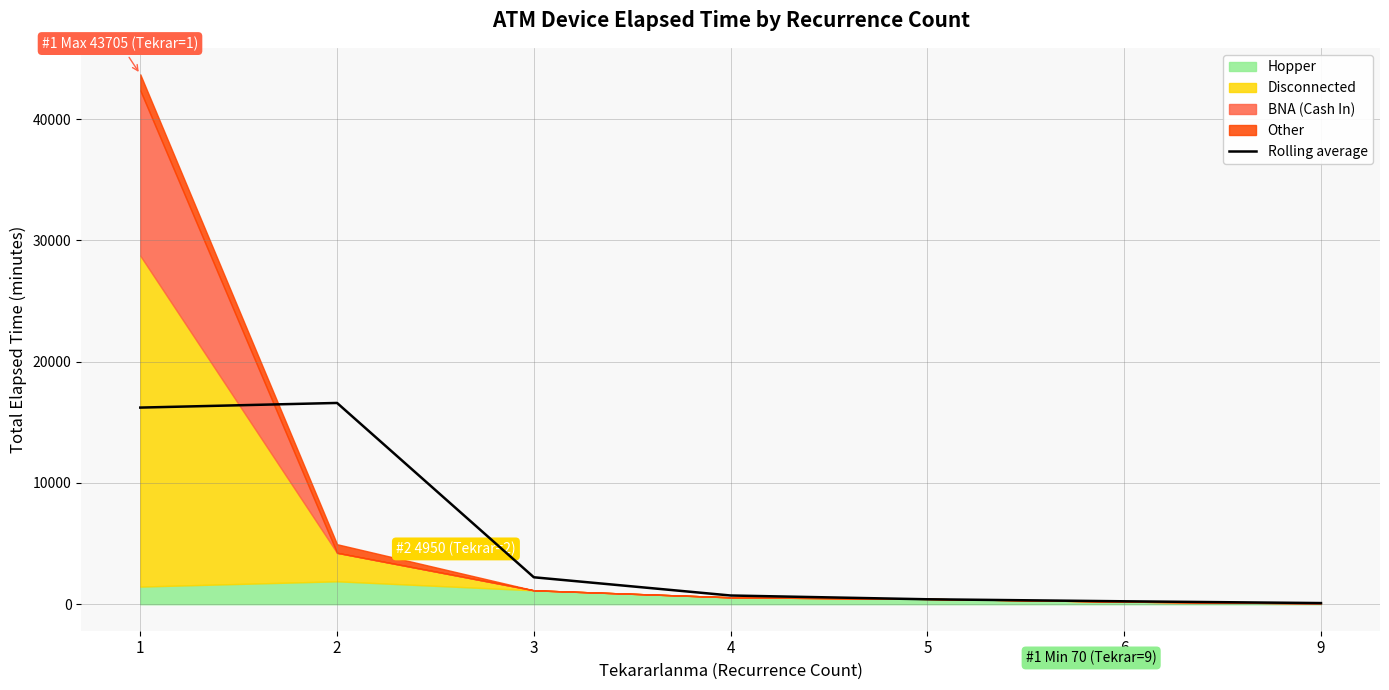

What is the value of the 4th point from the left?

719.3